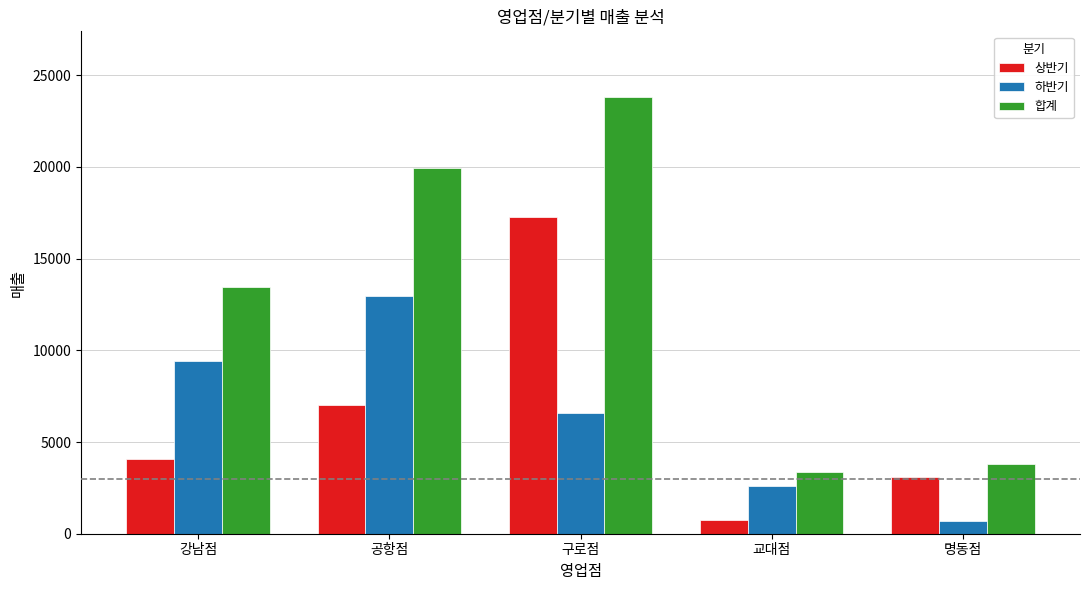

What is the sum of the 하반기 values at 공항점 and 강남점?

22369